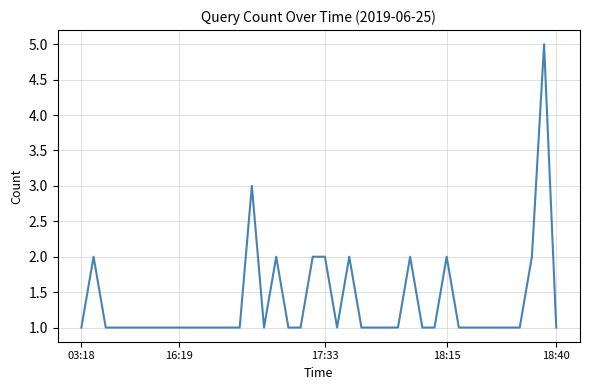

What is the sum of all values?

54